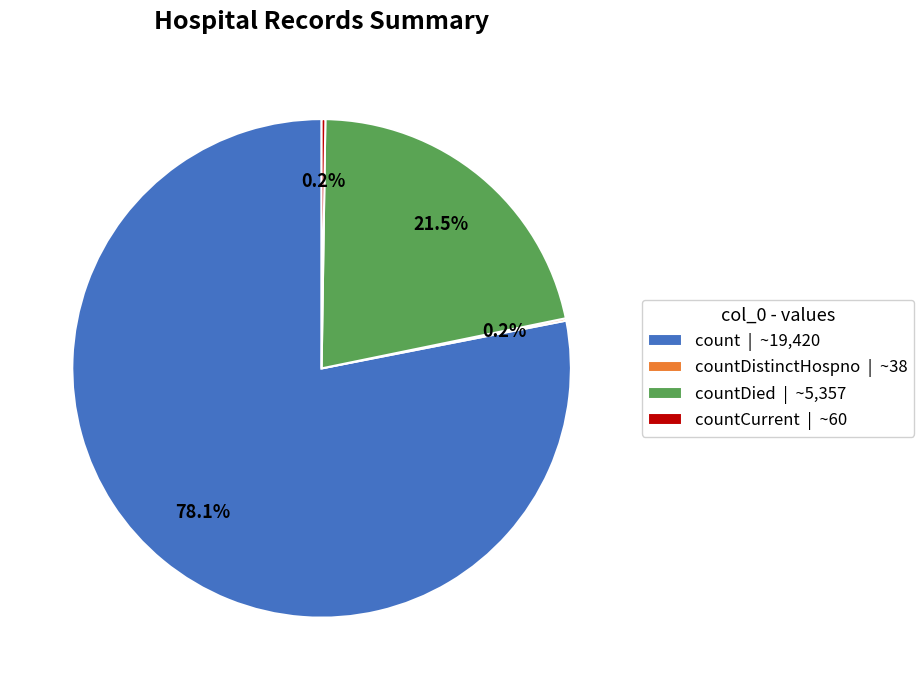

Which slice is the largest?

count | ~19,420